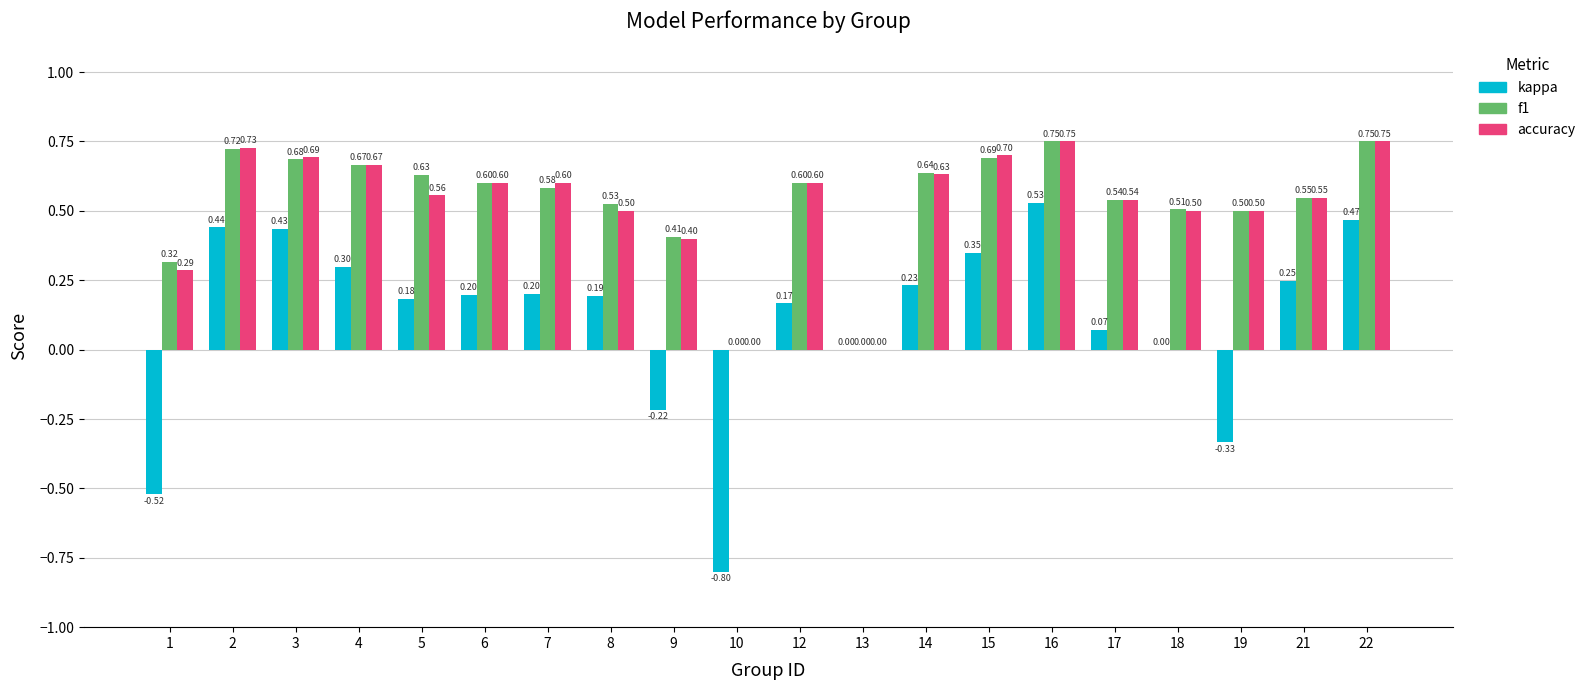

Is the value of f1 at 9 greater than the value of accuracy at 21?

No